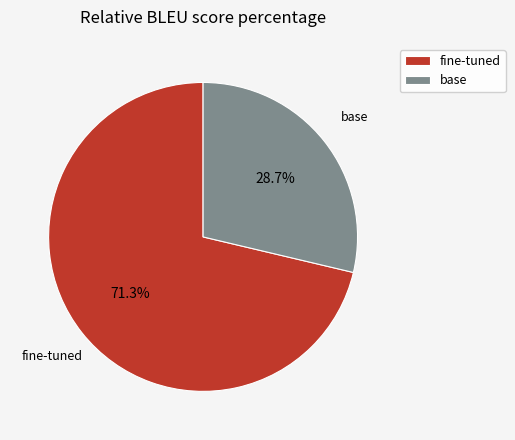

Which has a higher value, base or fine-tuned?

fine-tuned